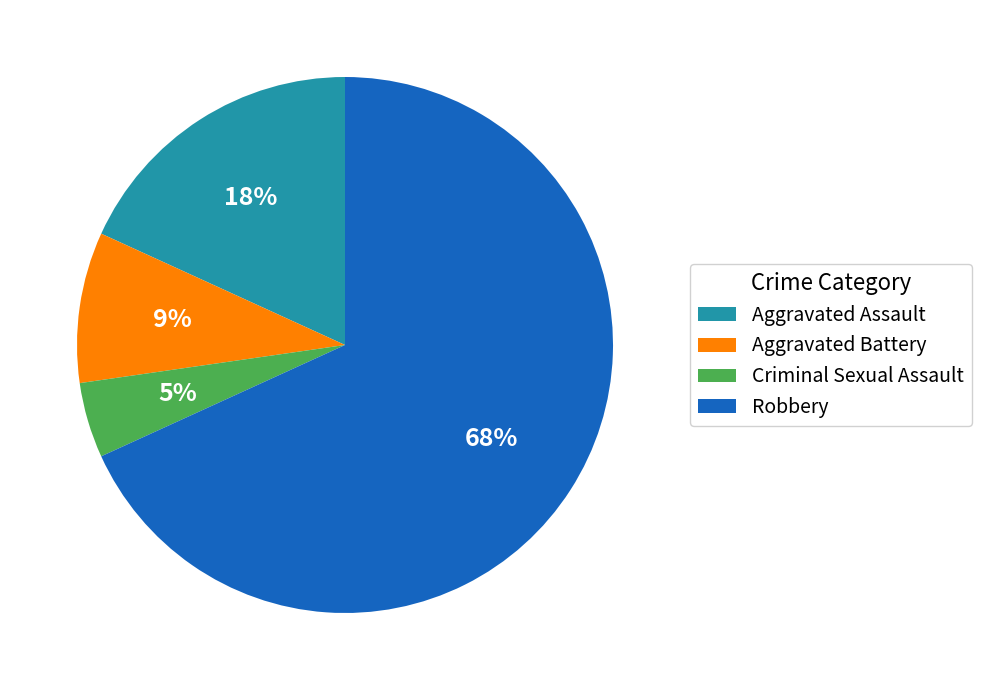

To the nearest percent, what is the combined percentage of Aggravated Battery and Robbery?

77%